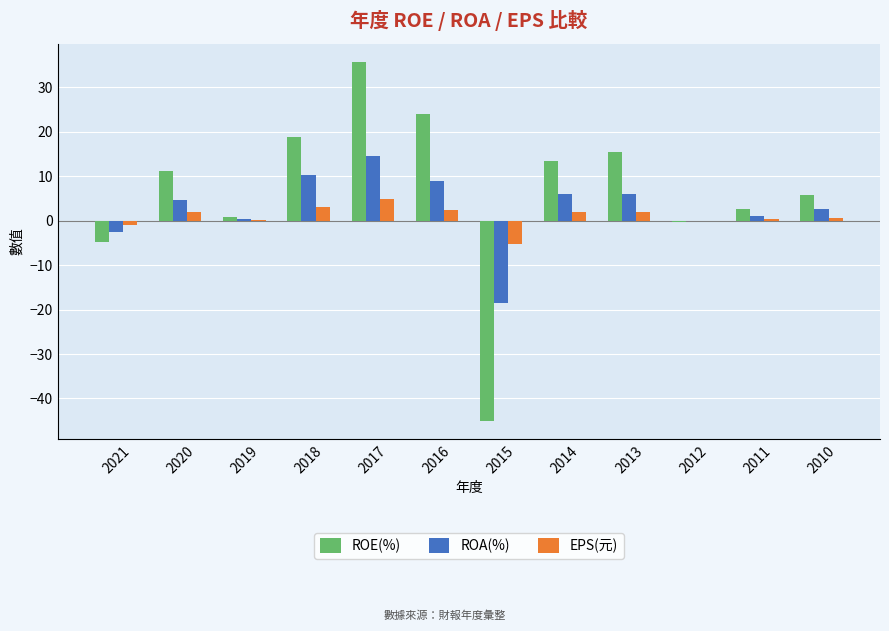

What is the maximum value shown in the chart?

35.8